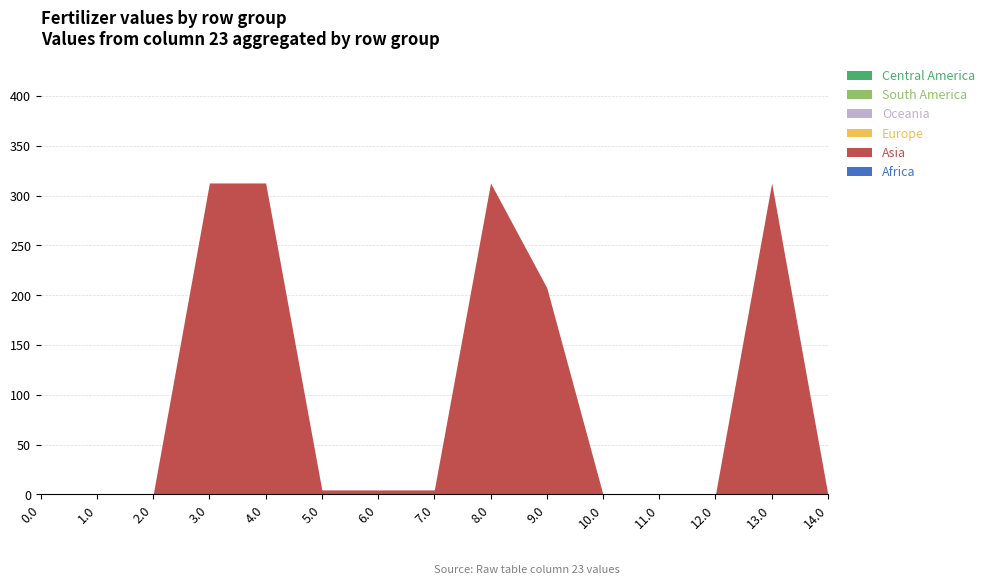

Reading left to right, transcribe all the data shown in this chart.

Africa: 0.0=0.0	1.0=0.0	2.0=0.0	3.0=0.0	4.0=0.0	5.0=0.0	6.0=0.0	7.0=0.0	8.0=0.0	9.0=0.0	10.0=0.0	11.0=0.0	12.0=0.0	13.0=0.0	14.0=0.0
Asia: 0.0=0.0	1.0=0.0	2.0=0.0	3.0=312.6	4.0=312.6	5.0=4.6	6.0=4.6	7.0=4.6	8.0=312.6	9.0=207.6	10.0=0.0	11.0=0.0	12.0=0.0	13.0=312.6	14.0=0.0
Europe: 0.0=0.0	1.0=0.0	2.0=0.0	3.0=0.0	4.0=0.0	5.0=0.0	6.0=0.0	7.0=0.0	8.0=0.0	9.0=0.0	10.0=0.0	11.0=0.0	12.0=0.0	13.0=0.0	14.0=0.0
Oceania: 0.0=0.0	1.0=0.0	2.0=0.0	3.0=0.0	4.0=0.0	5.0=0.0	6.0=0.0	7.0=0.0	8.0=0.0	9.0=0.0	10.0=0.0	11.0=0.0	12.0=0.0	13.0=0.0	14.0=0.0
South America: 0.0=0.0	1.0=0.0	2.0=0.0	3.0=0.0	4.0=0.0	5.0=0.0	6.0=0.0	7.0=0.0	8.0=0.0	9.0=0.0	10.0=0.0	11.0=0.0	12.0=0.0	13.0=0.0	14.0=0.0
Central America: 0.0=0.0	1.0=0.0	2.0=0.0	3.0=0.0	4.0=0.0	5.0=0.0	6.0=0.0	7.0=0.0	8.0=0.0	9.0=0.0	10.0=0.0	11.0=0.0	12.0=0.0	13.0=0.0	14.0=0.0